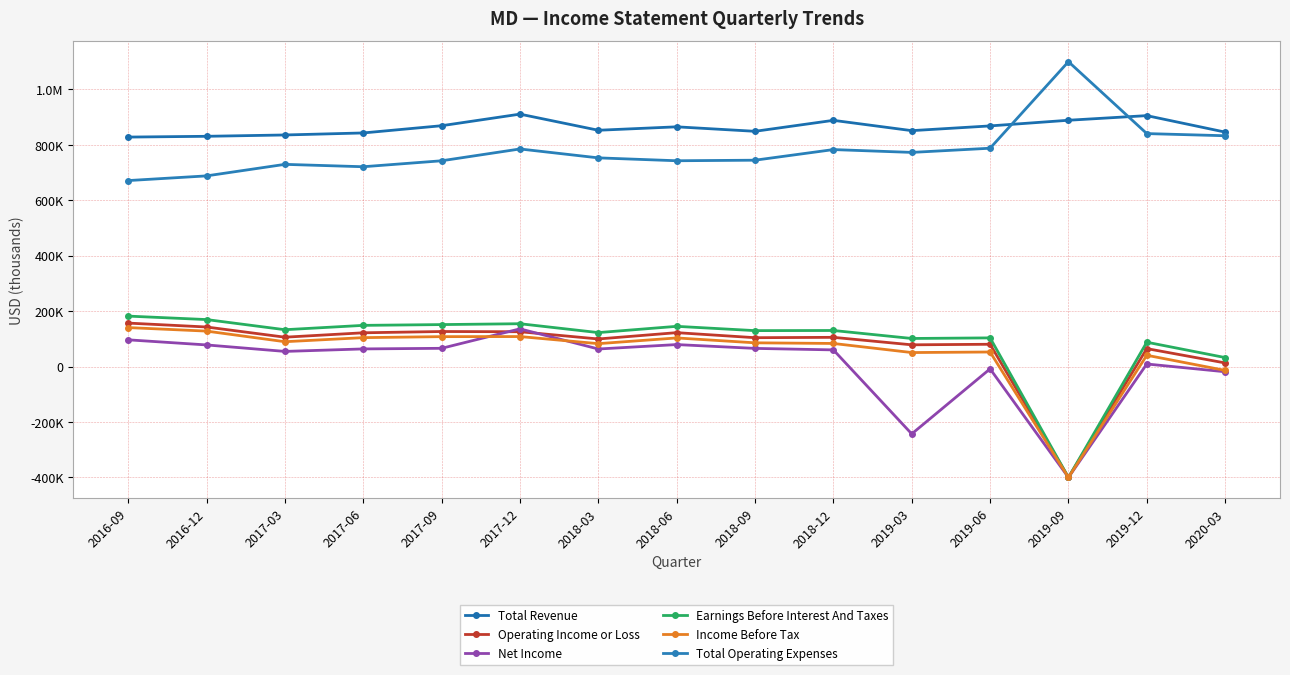

What is the smallest value displayed?

-400000